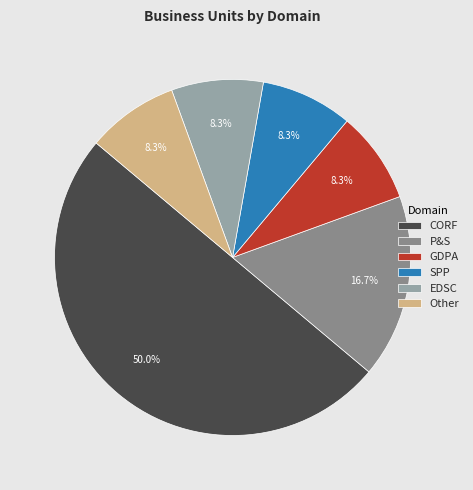

Rank the categories by value from lowest to highest.

GDPA, SPP, EDSC, Other, P&S, CORF